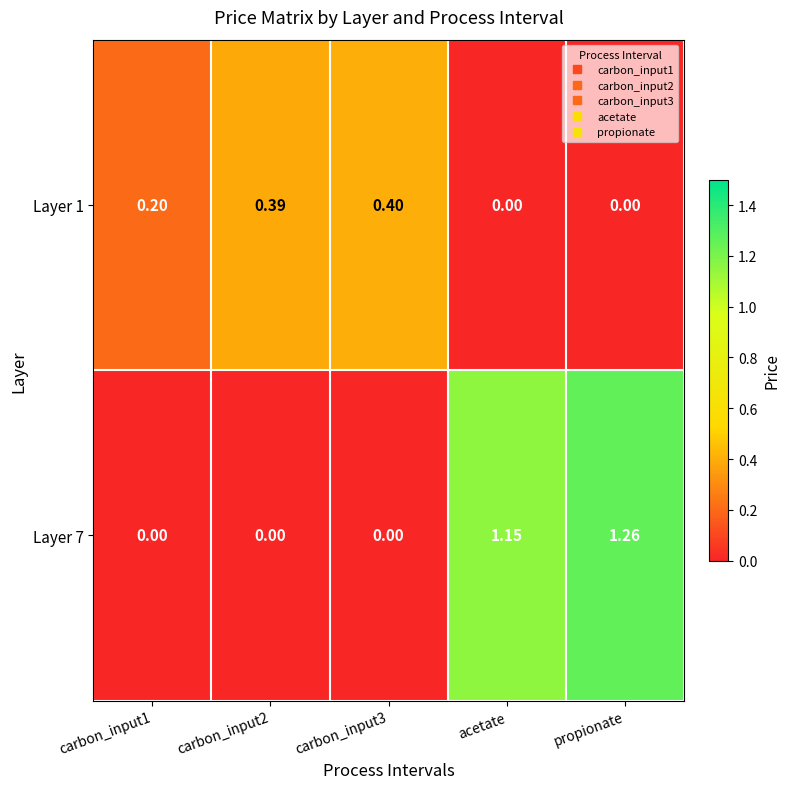

At which category is the sum across all series the highest?

propionate